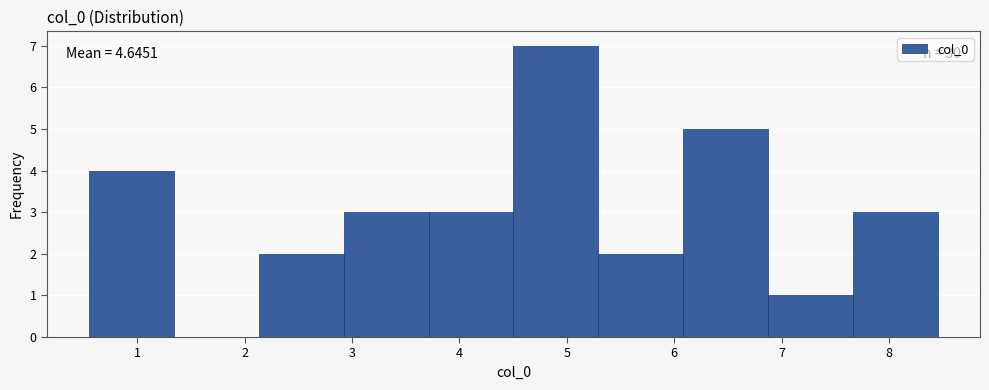

Which range on the x-axis has the tallest bar?

4.5 to 5.3